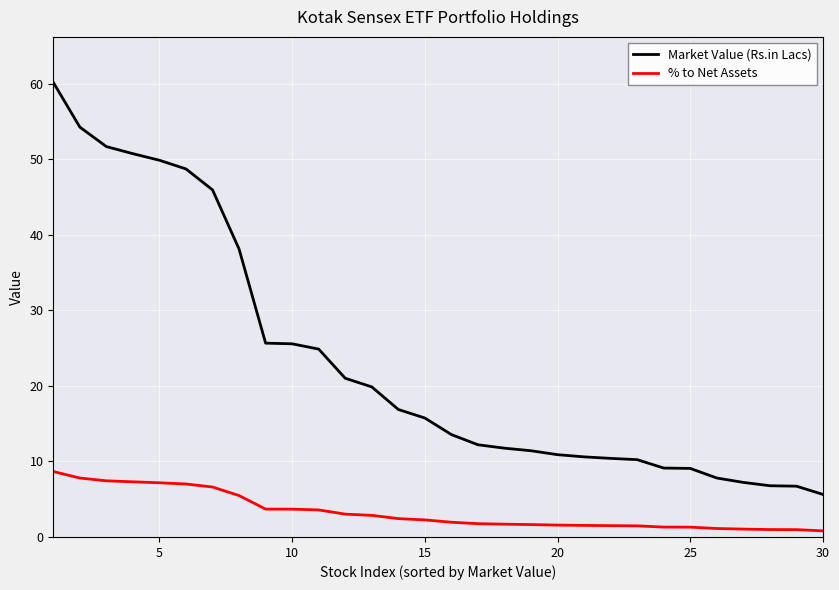

Rank the series by their average value, from lowest to highest.

% to Net Assets, Market Value (Rs.in Lacs)